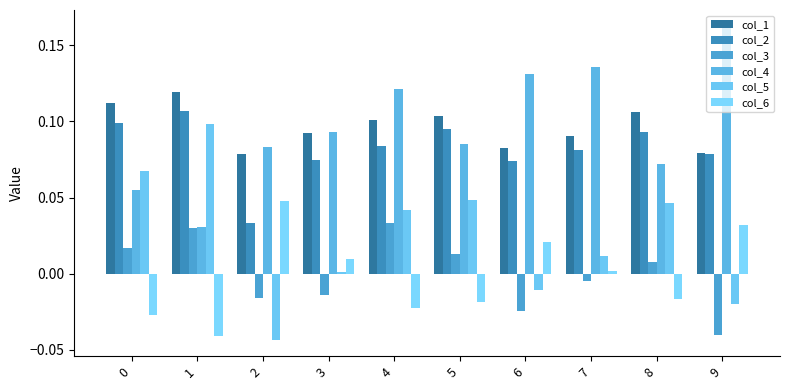

How many values in the col_3 series exceed 0?

5